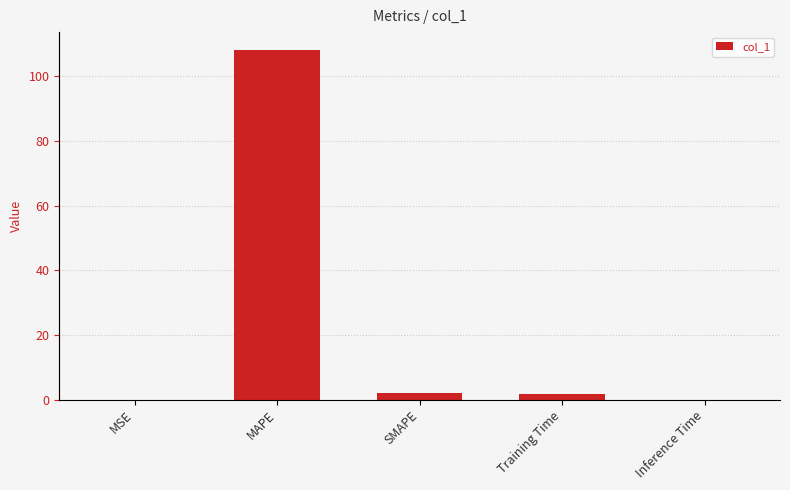

How many bars are there in total?

5